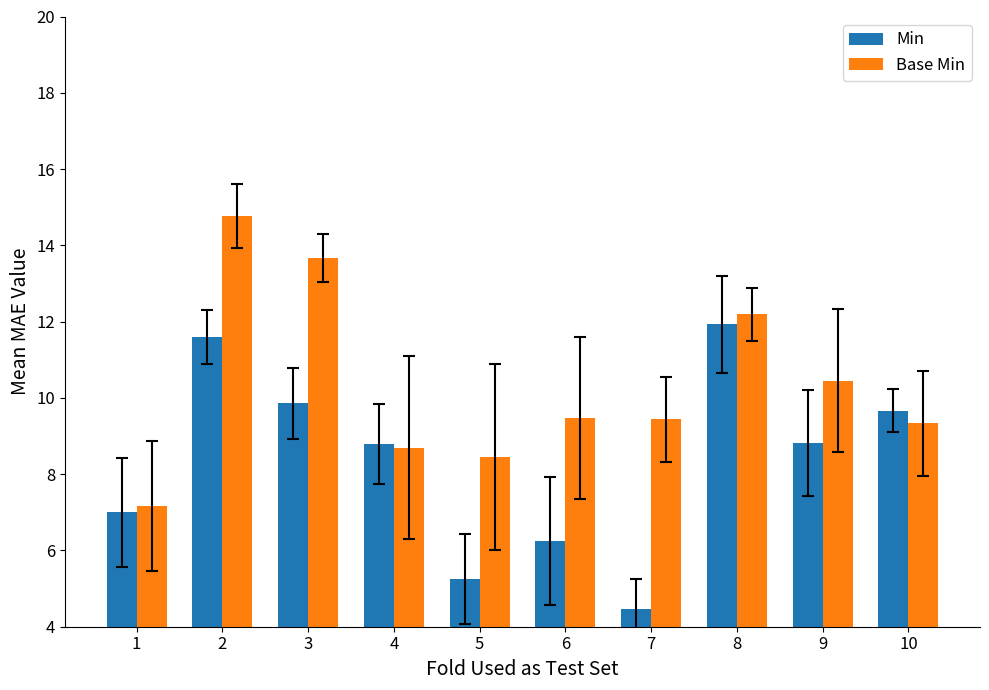

Rank the series by their average value, from highest to lowest.

Base Min, Min